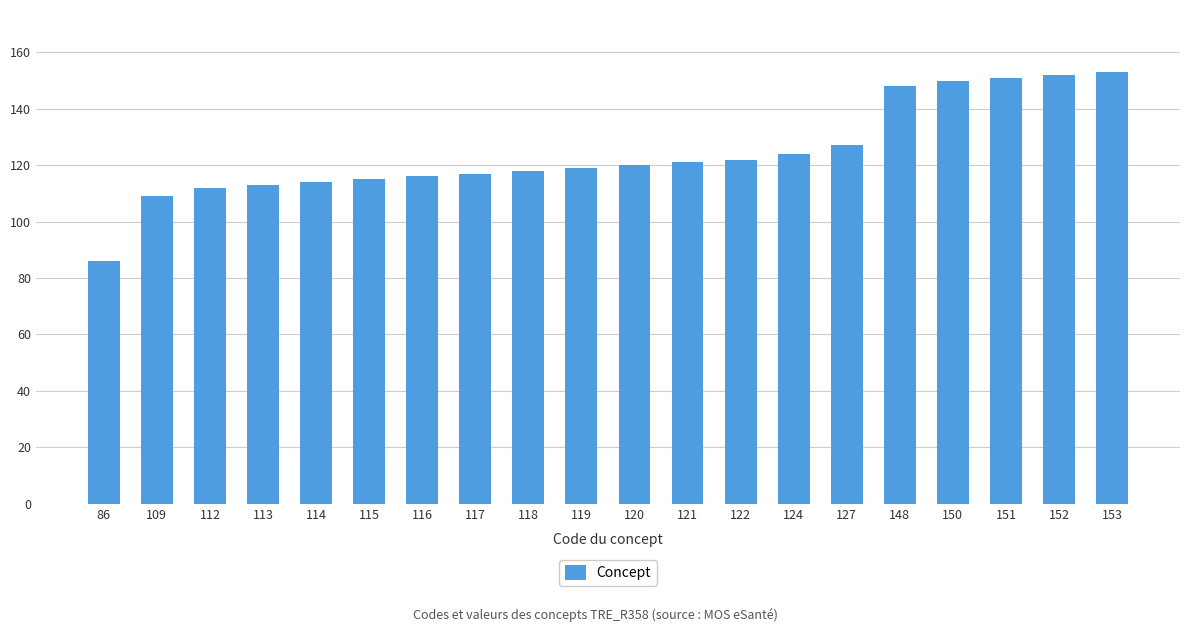

Approximately how many times larger is the value at 86 compared to 150?

0.6